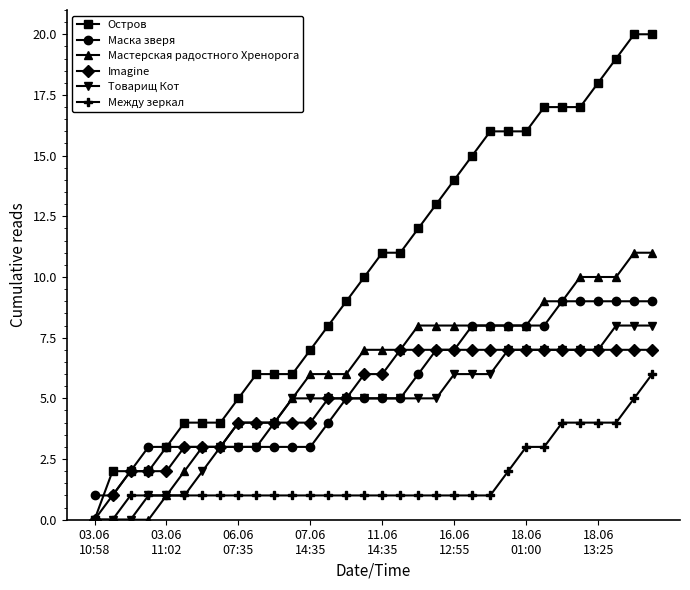

Which series has the largest total across all categories?

Остров